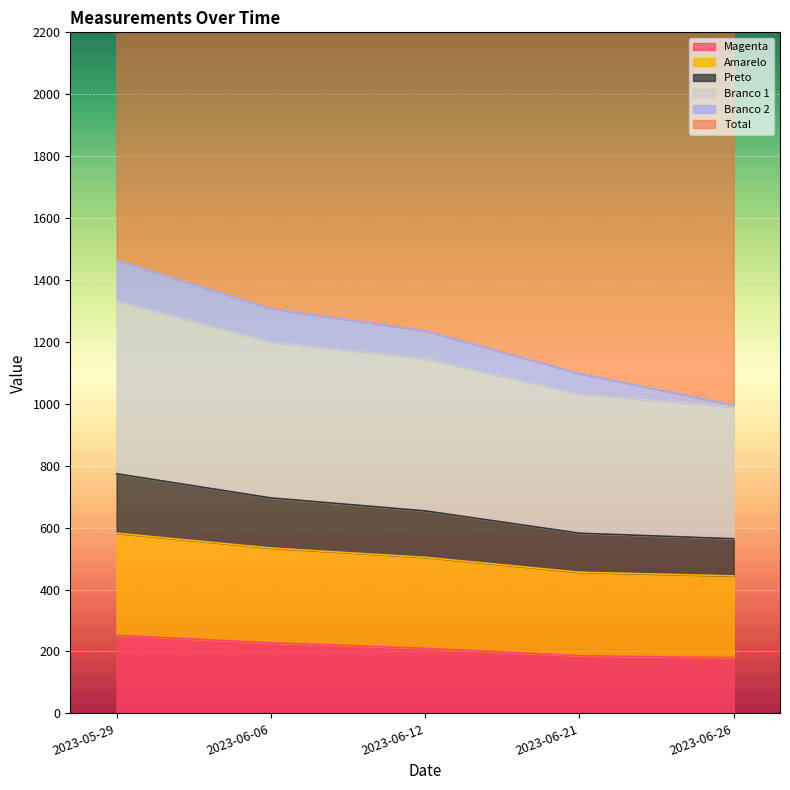

True or false: Total and Preto intersect in this chart.

False